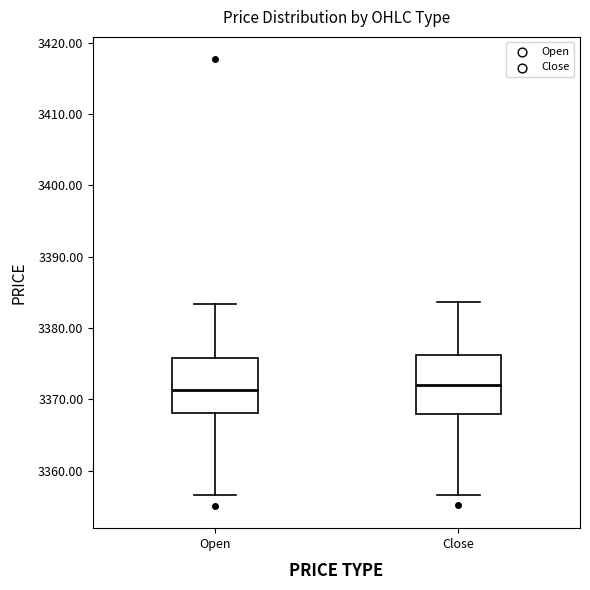

Where is the lower edge of the box for Close on the y-axis? The values are not printed on the chart, so give them approximately, as read against the axis.

3368